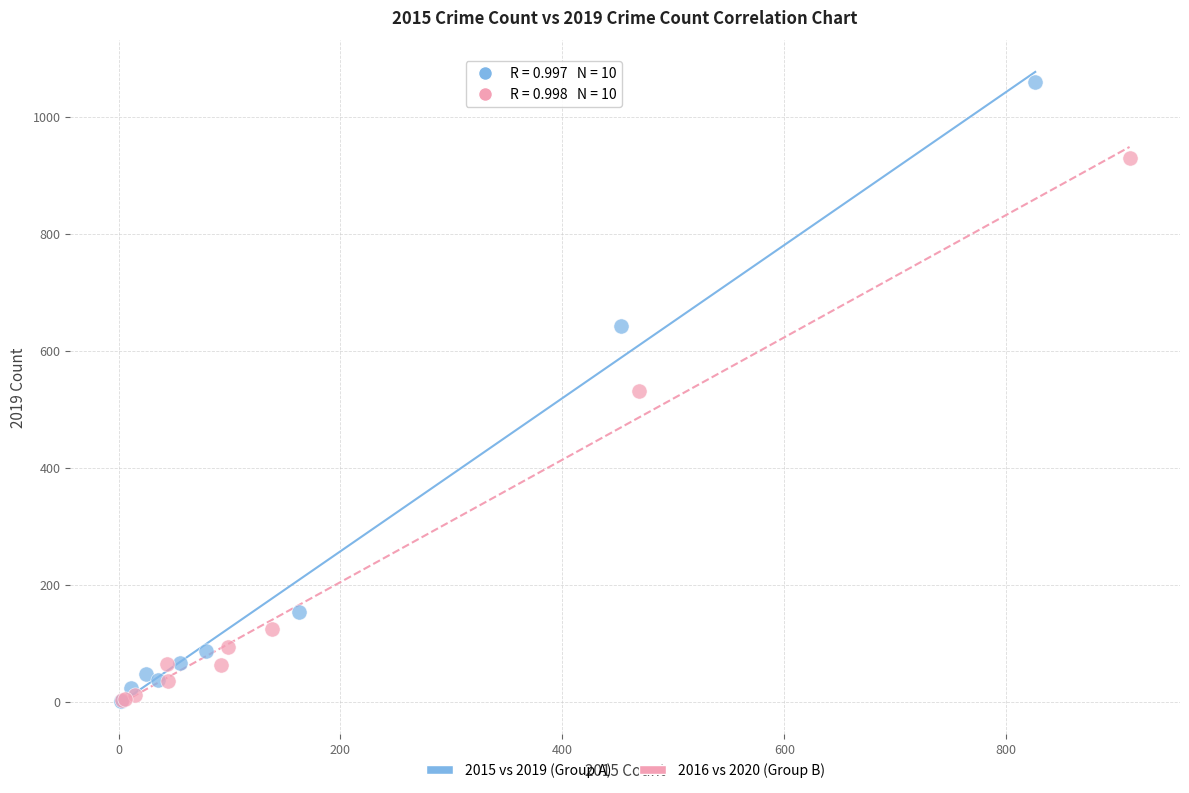

What are all the series names shown in the legend?

2015 vs 2019 (Group A), 2016 vs 2020 (Group B)